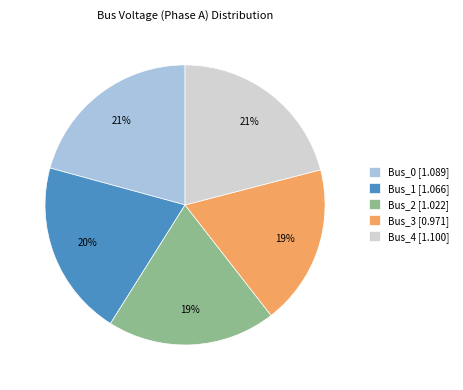

To the nearest percent, what is the difference between the Bus_3 and Bus_4 slice percentages?

2%